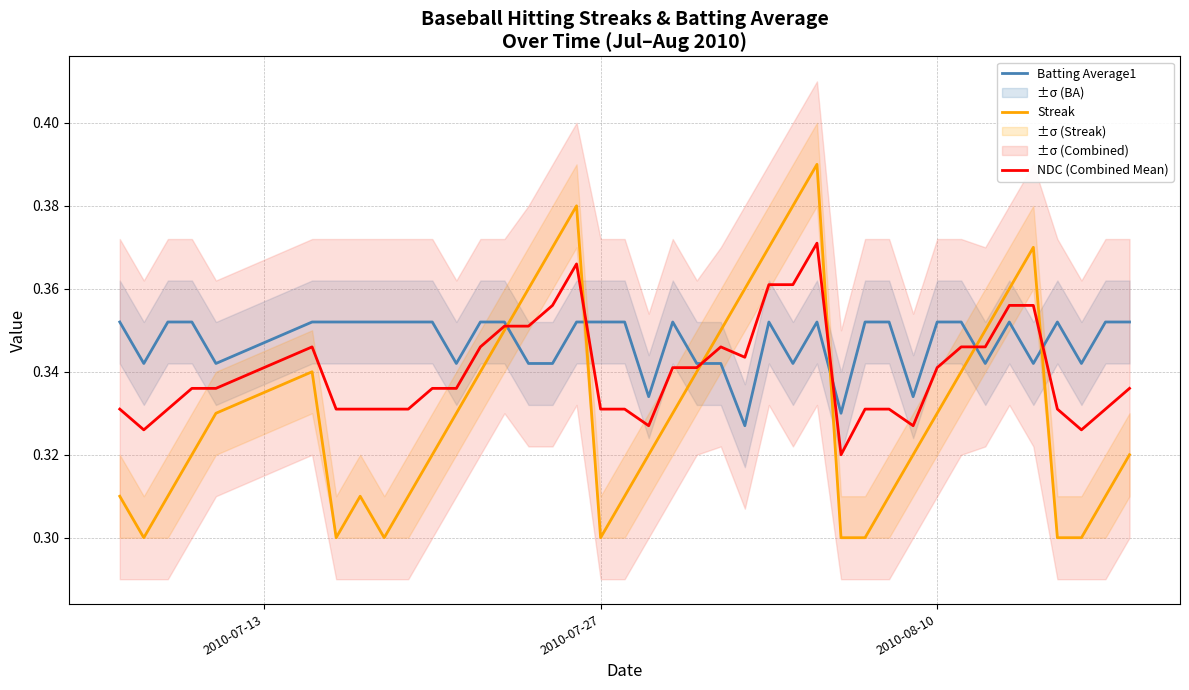

How many intersections are there between Streak and Batting Average1?

6